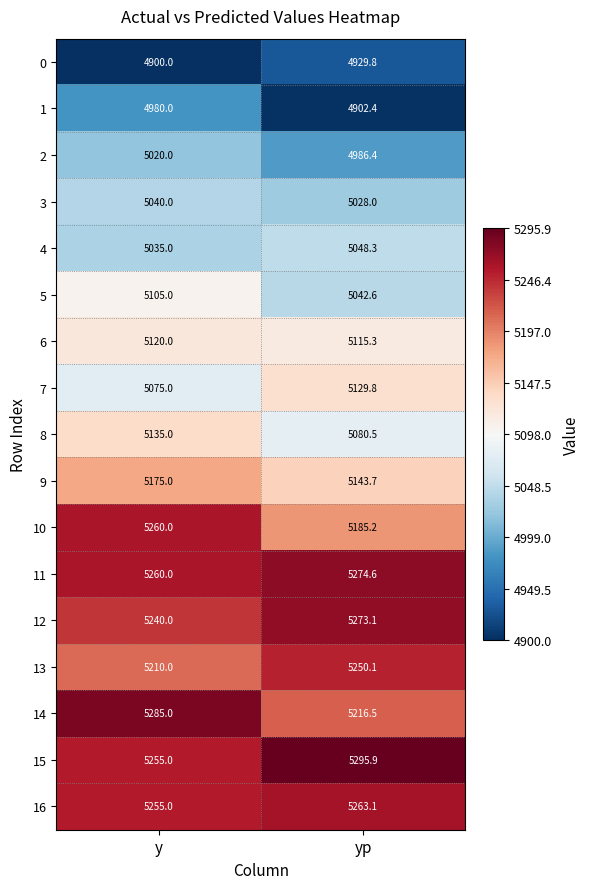

Rank the series by their maximum value, from highest to lowest.

15, 14, 11, 12, 16, 10, 13, 9, 8, 7, 6, 5, 4, 3, 2, 1, 0